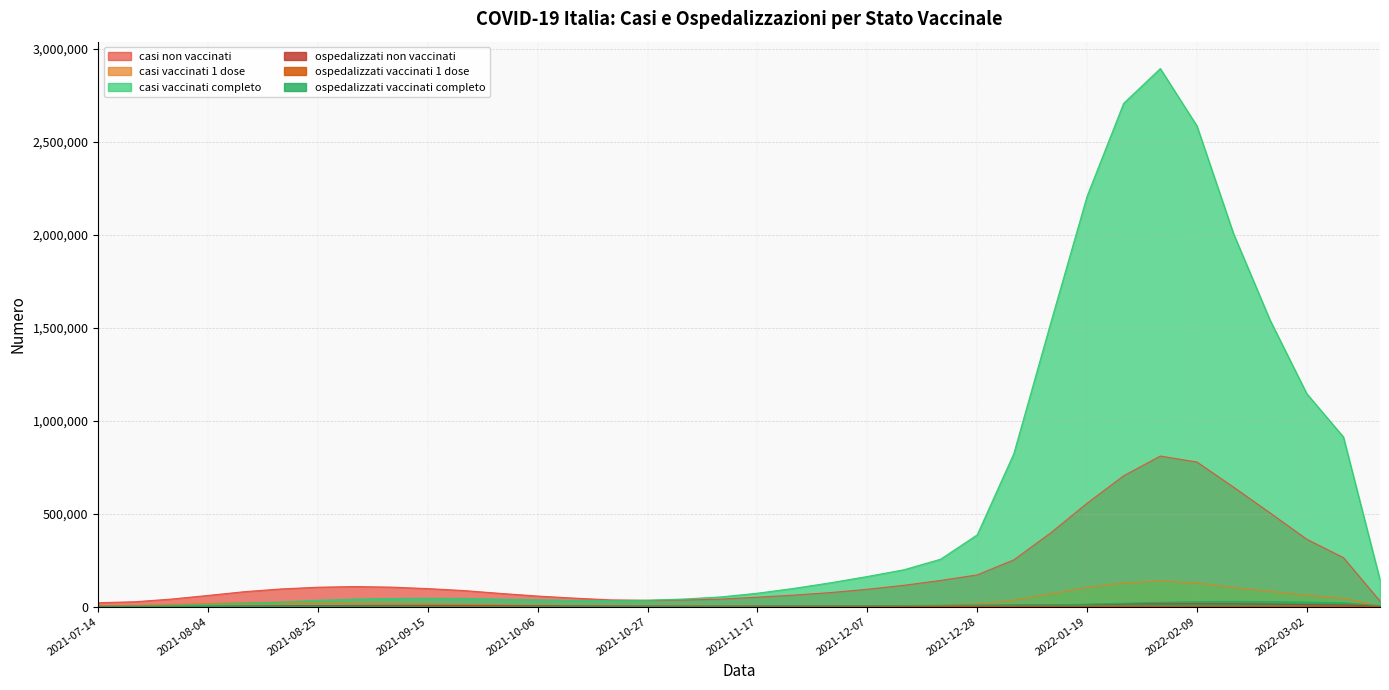

What is the value of the ospedalizzati vaccinati 1 dose point at the 14th from the left?

245